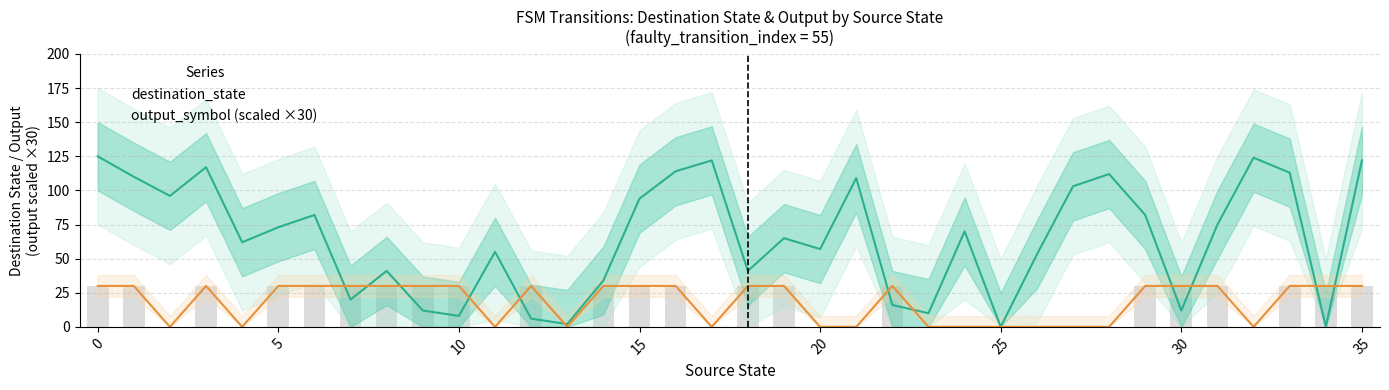

Rank the series at 17 from lowest to highest value.

output_symbol, destination_state